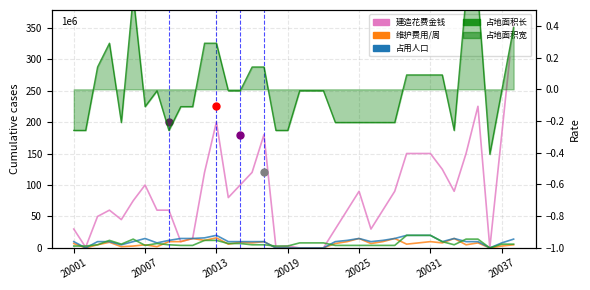

How many values in the 建造花费金钱 series exceed 75?

18